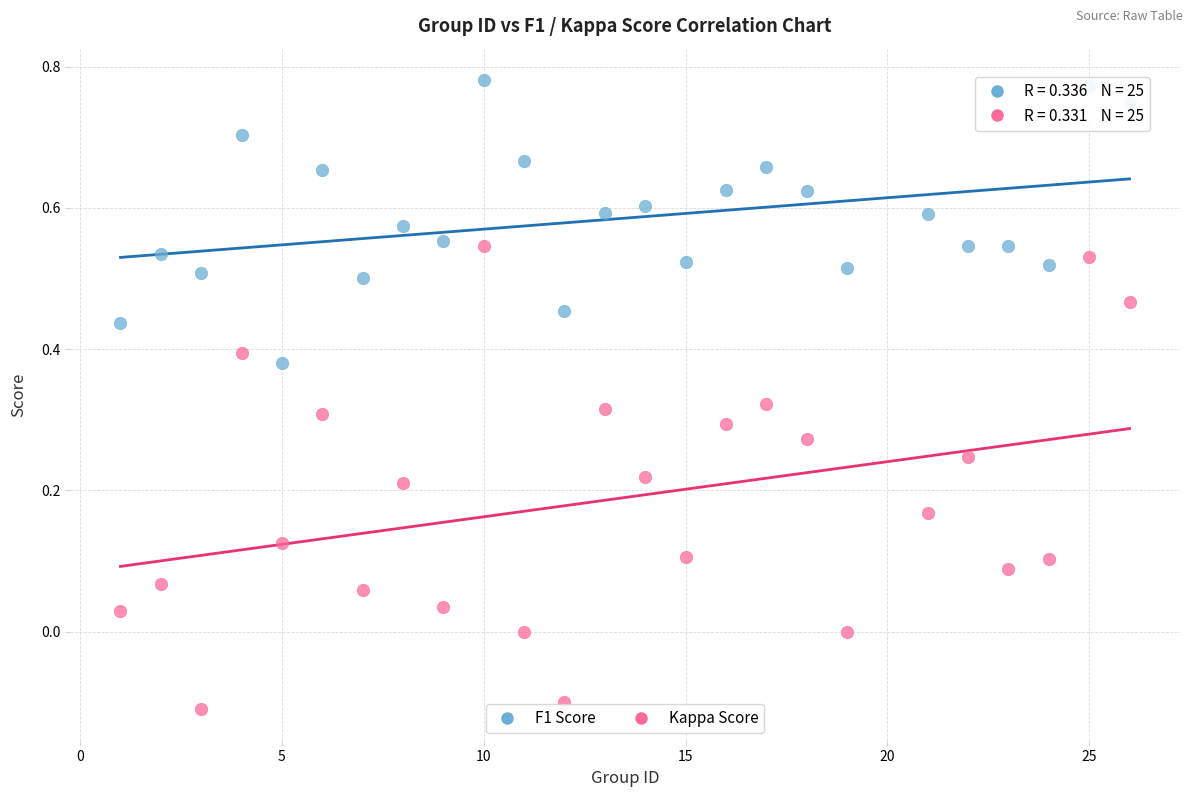

Across all data points, what is the range of Y values (max minus min)?

0.9